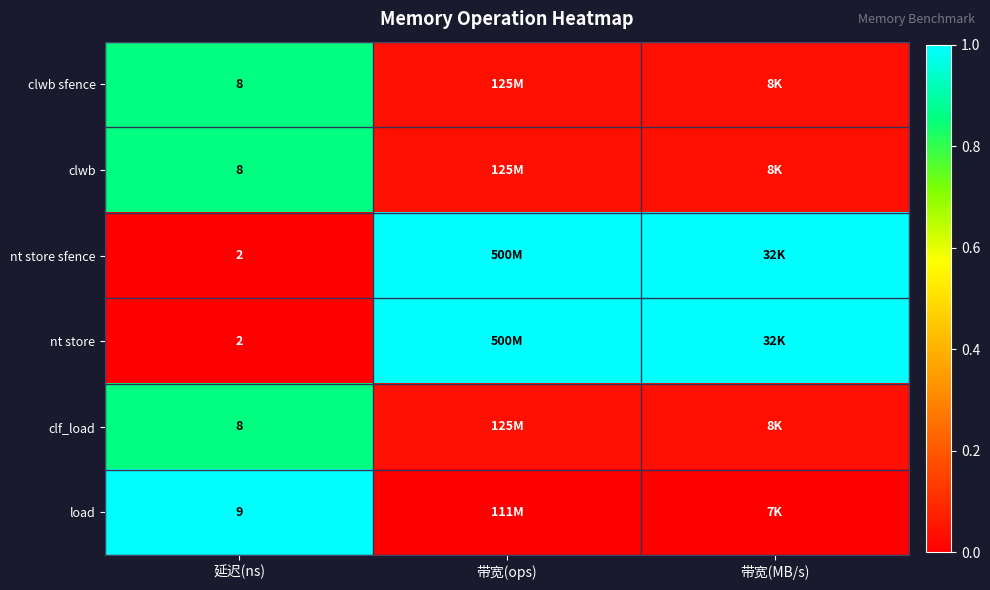

List the labels in order of nt store sfence value, largest first.

带宽(ops), 带宽(MB/s), 延迟(ns)